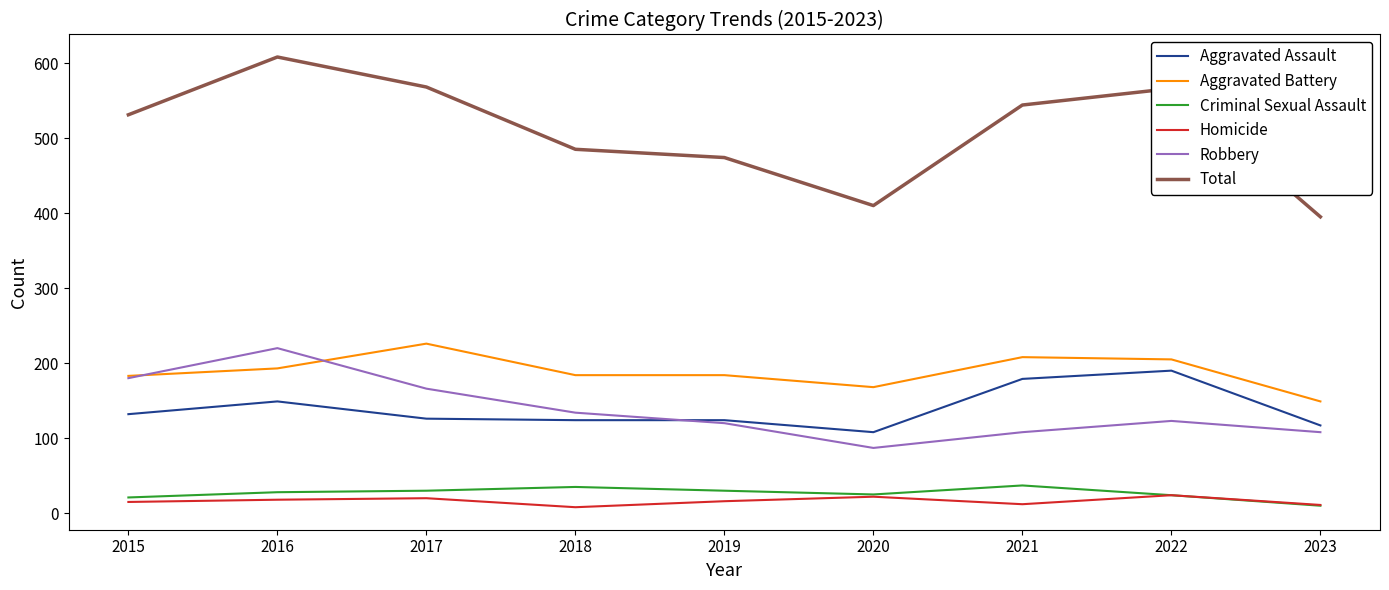

What is the difference between the maximum and minimum values in the Homicide series?

16